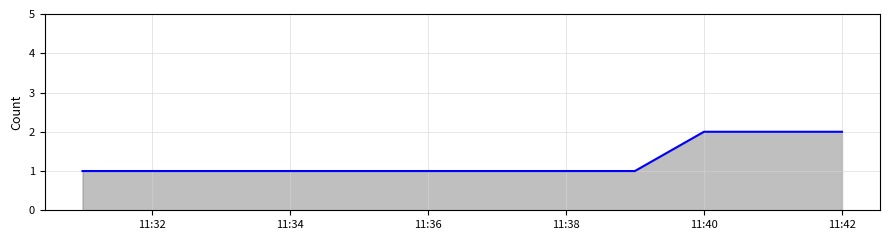

Is it true that the value at 11:40 is 3?

False